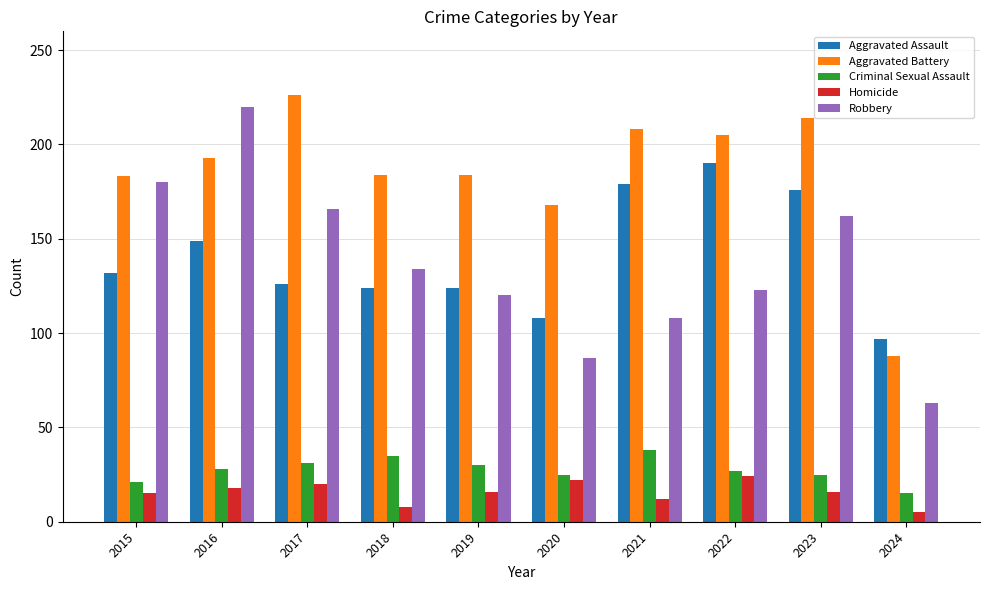

What are all the series names shown in the legend?

Aggravated Assault, Aggravated Battery, Criminal Sexual Assault, Homicide, Robbery